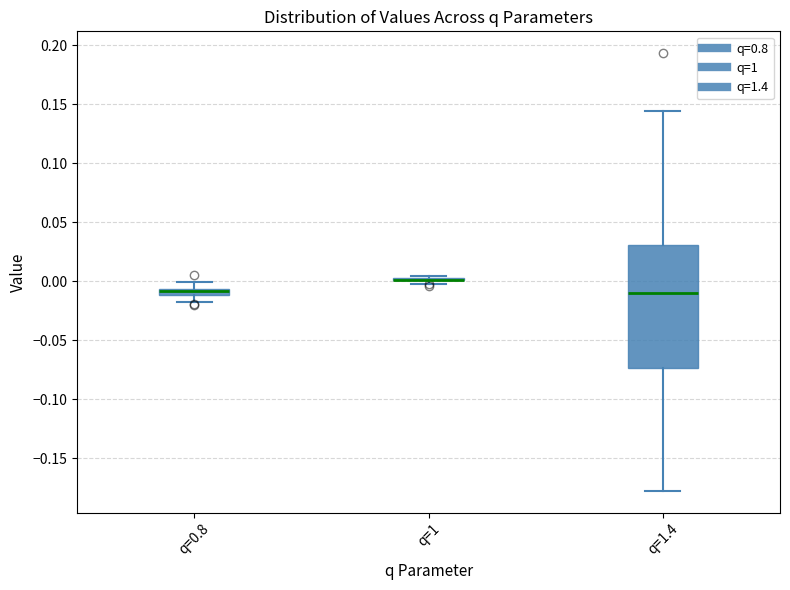

Which box is the tallest, from its lower edge to its upper edge?

q=1.4